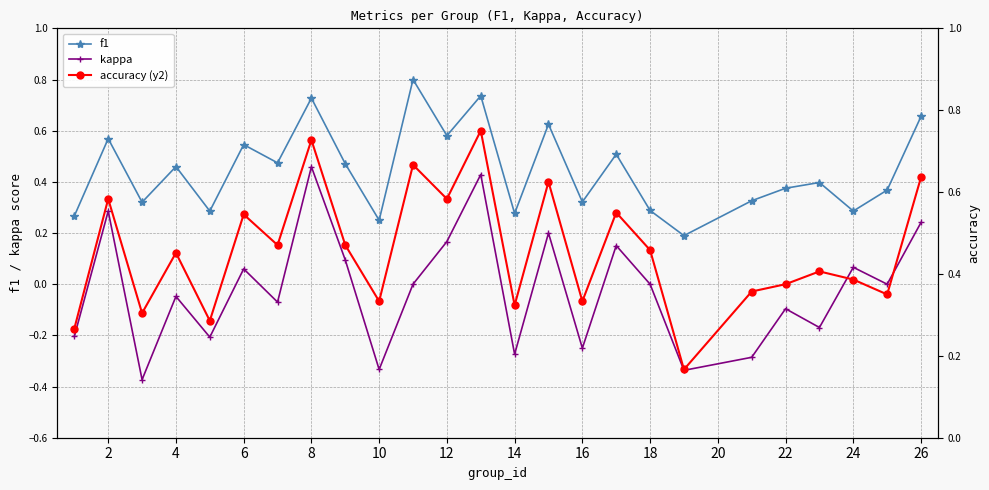

Rank the series by their maximum value, from lowest to highest.

kappa, accuracy (y2), f1